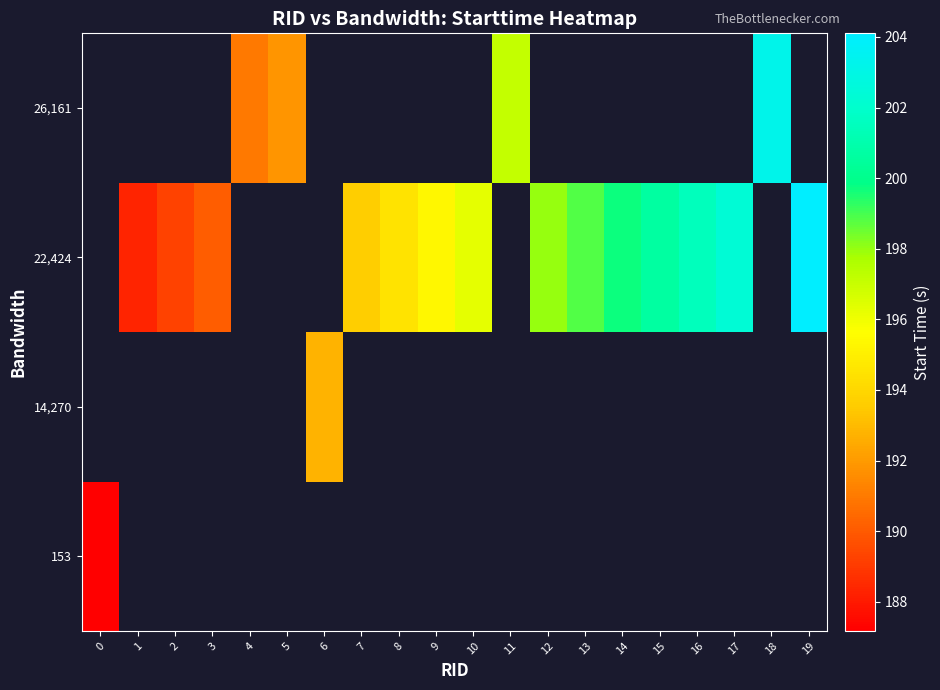

True or false: row_2 has a value of 250.6 at 1.

False